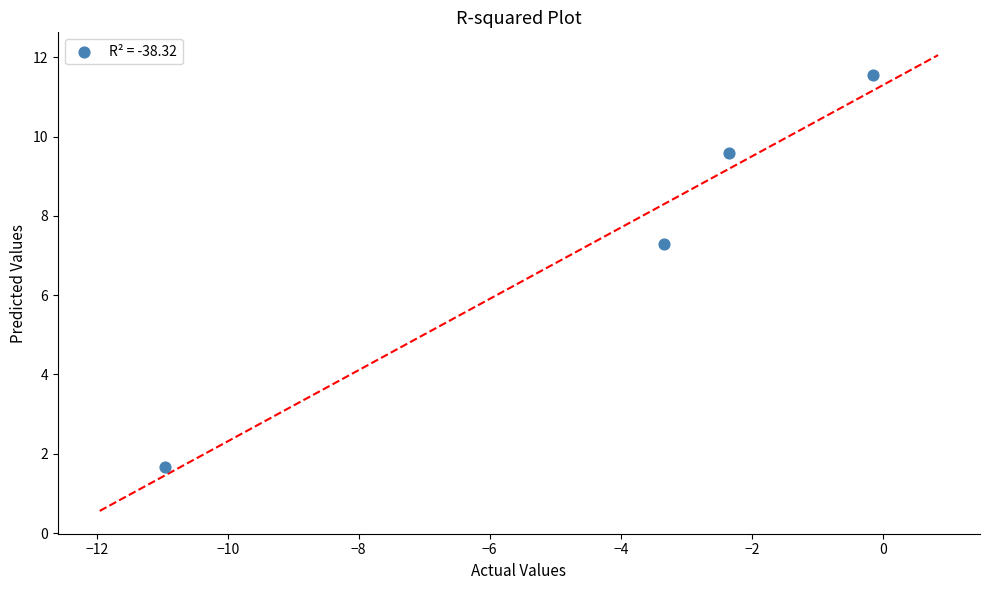

What is the average Y value?

7.5